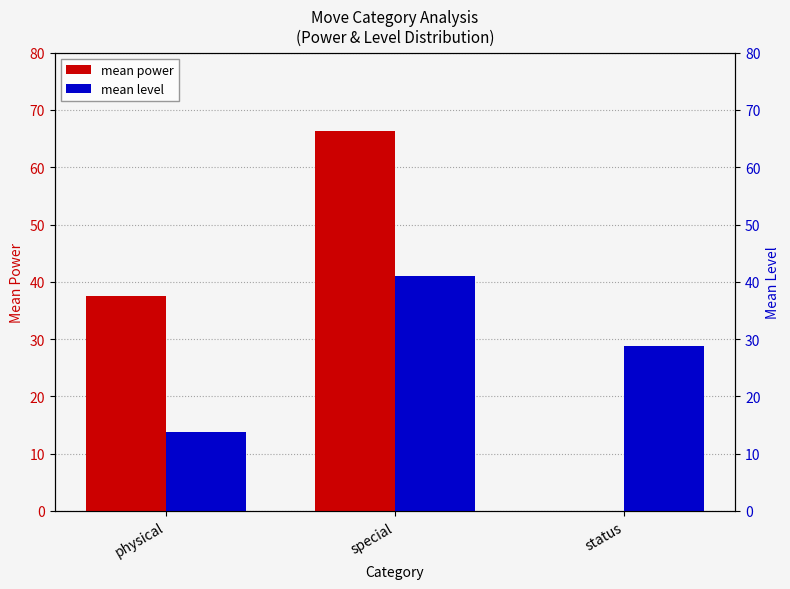

The mean level series shows 9.2 at physical. True or false?

False